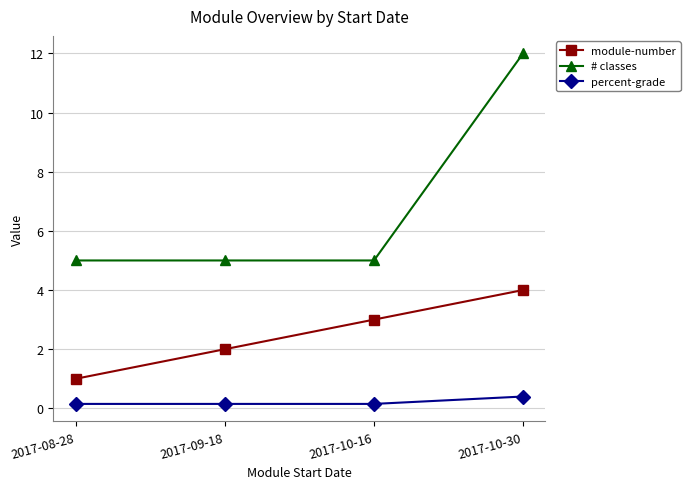

True or false: # classes and module-number intersect in this chart.

False